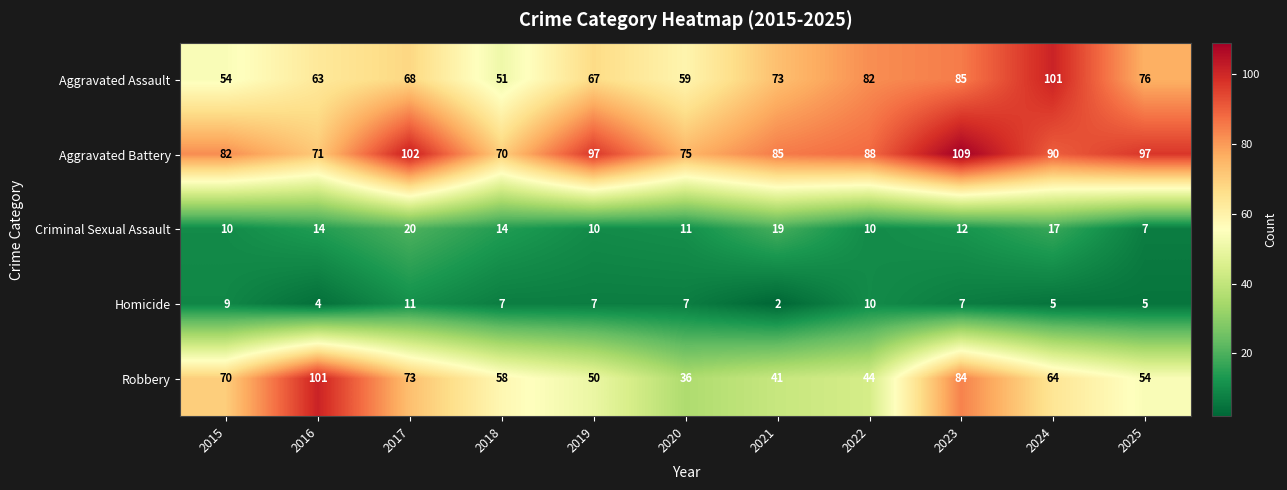

Read the Aggravated Battery value at 2022, to the nearest 10.

90